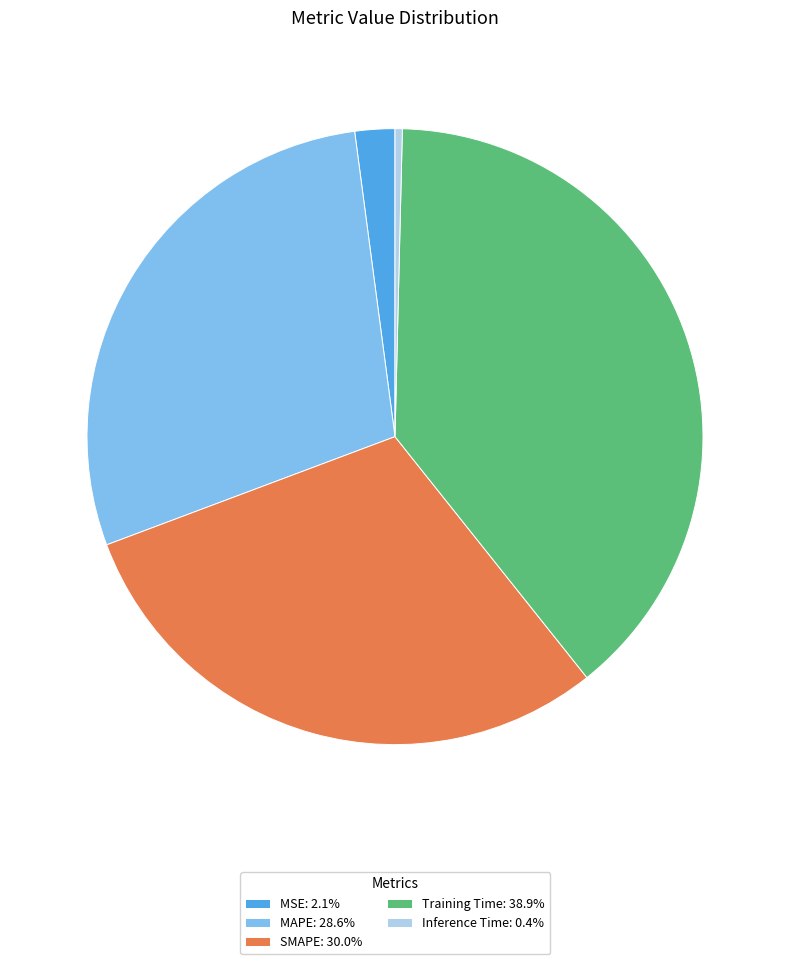

Is MAPE the majority of the pie?

No